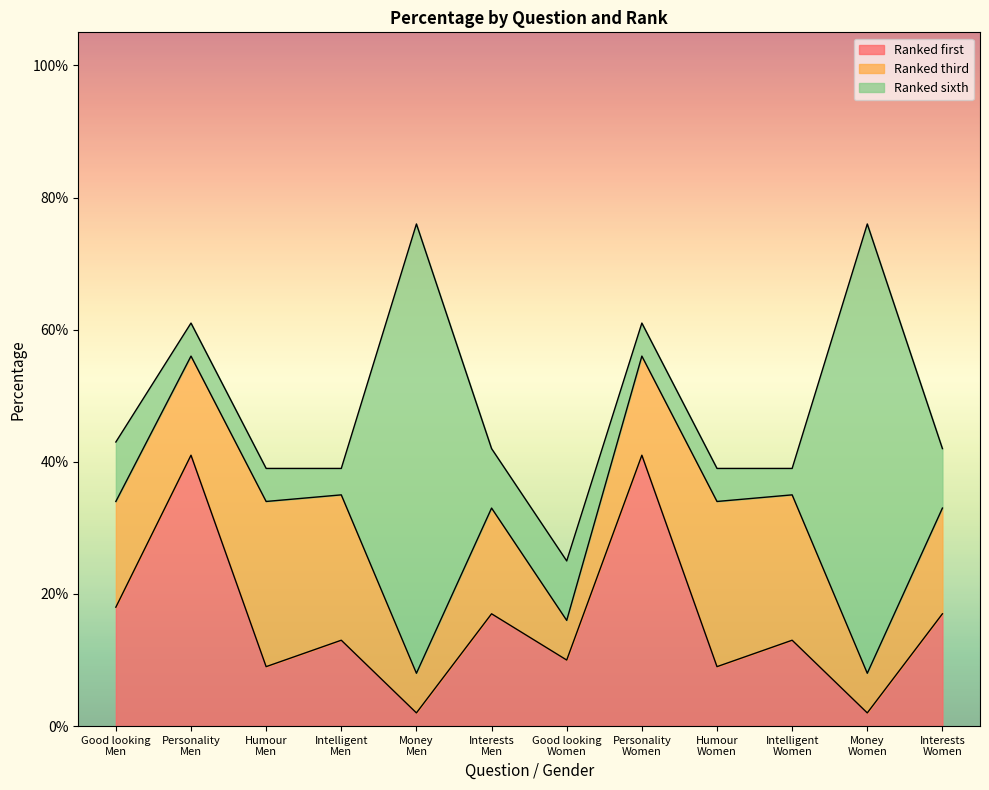

In Ranked third, how many points are higher than both neighbors (excluding endpoints)?

3